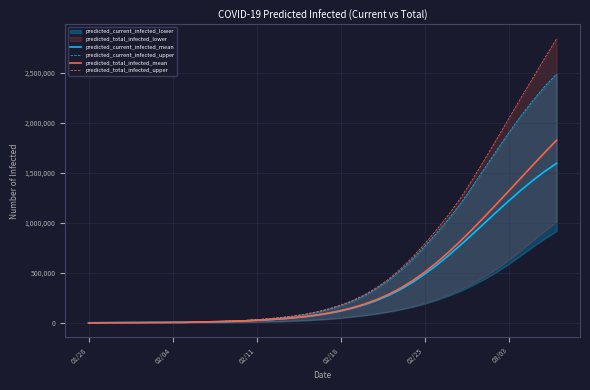

The value of predicted_total_infected_mean at 02/04 is 5073. True or false?

True